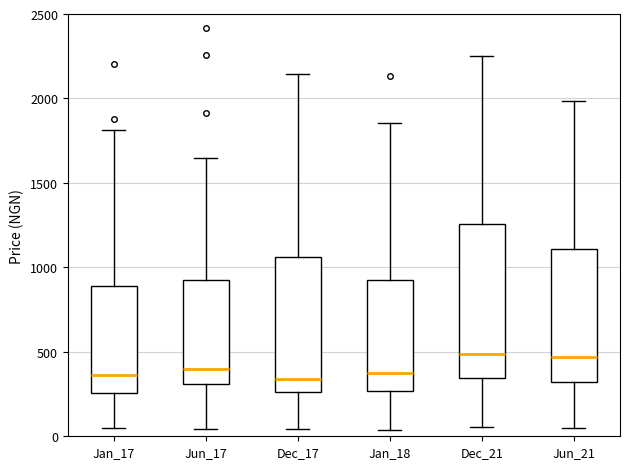

Reading left to right, transcribe this box plot: for each box, give where its median line is, the range the box spans, and where its two whiskers end, as read against the y-axis. The values are not printed on the chart, so give them approximately, as read against the axis.

Jan_17: median 350, box 250 to 900, whiskers 50 to 1800
Jun_17: median 400, box 300 to 950, whiskers 50 to 1650
Dec_17: median 350, box 250 to 1050, whiskers 50 to 2150
Jan_18: median 350, box 250 to 900, whiskers 50 to 1850
Dec_21: median 500, box 350 to 1250, whiskers 50 to 2250
Jun_21: median 450, box 300 to 1100, whiskers 50 to 2000